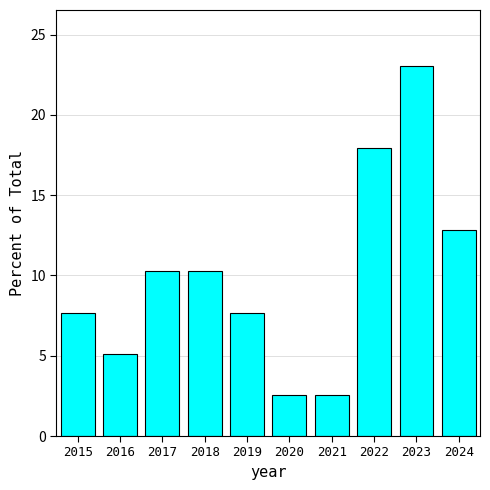

The chart shows a value of 3.4 at 2021. True or false?

False